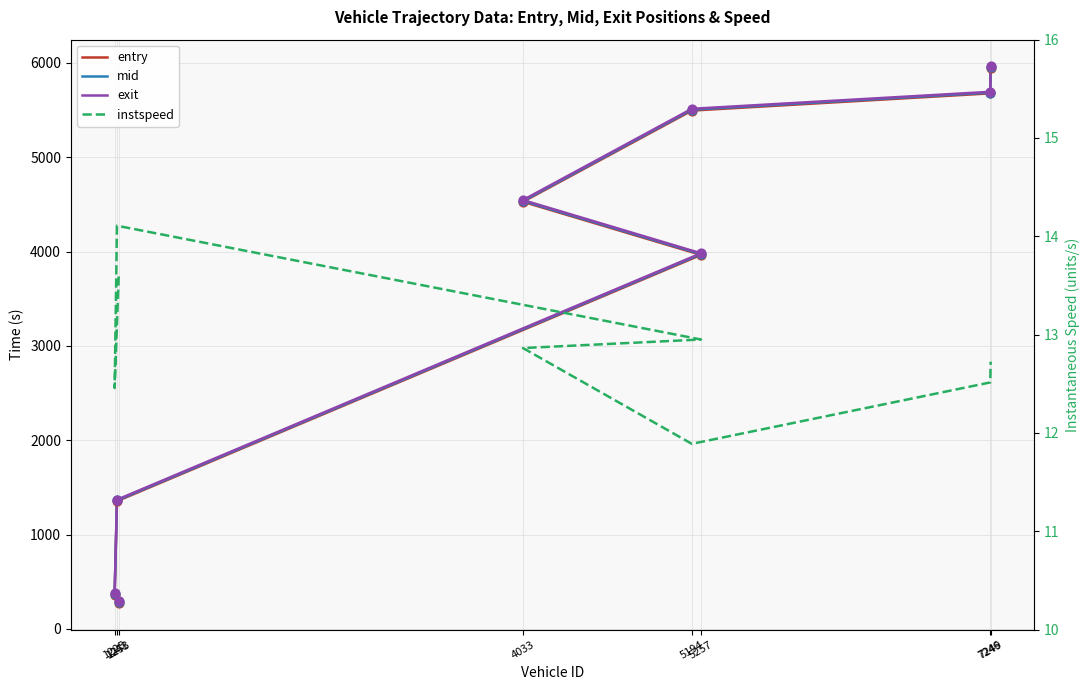

Is the value of entry at 1225 greater than the value of instspeed at 1253?

Yes